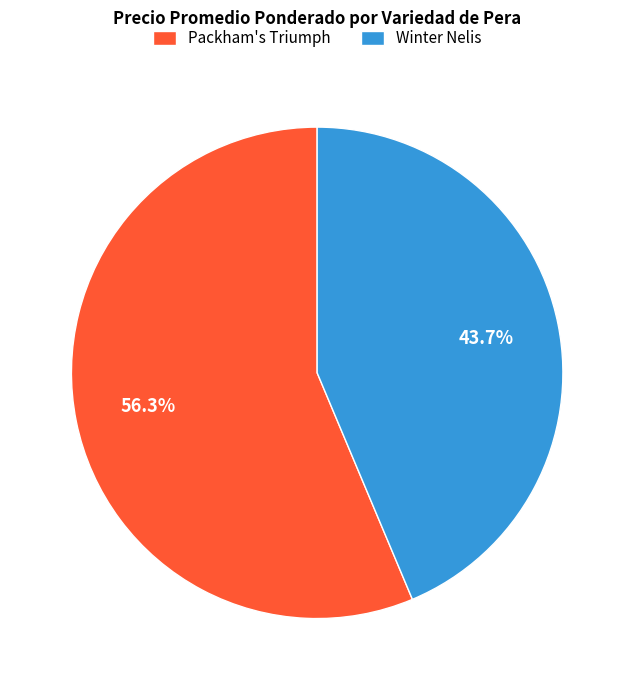

Does any single category account for the majority?

Yes